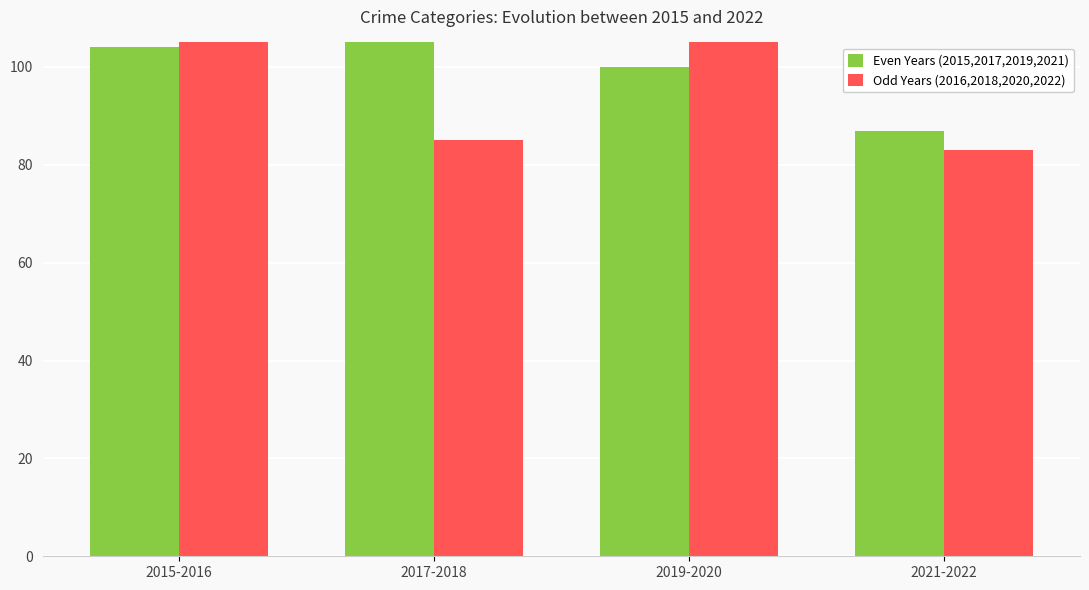

Reading left to right, extract all data points from this chart.

Even Years (2015,2017,2019,2021): 2015-2016=104	2017-2018=107	2019-2020=100	2021-2022=87
Odd Years (2016,2018,2020,2022): 2015-2016=114	2017-2018=85	2019-2020=110	2021-2022=83